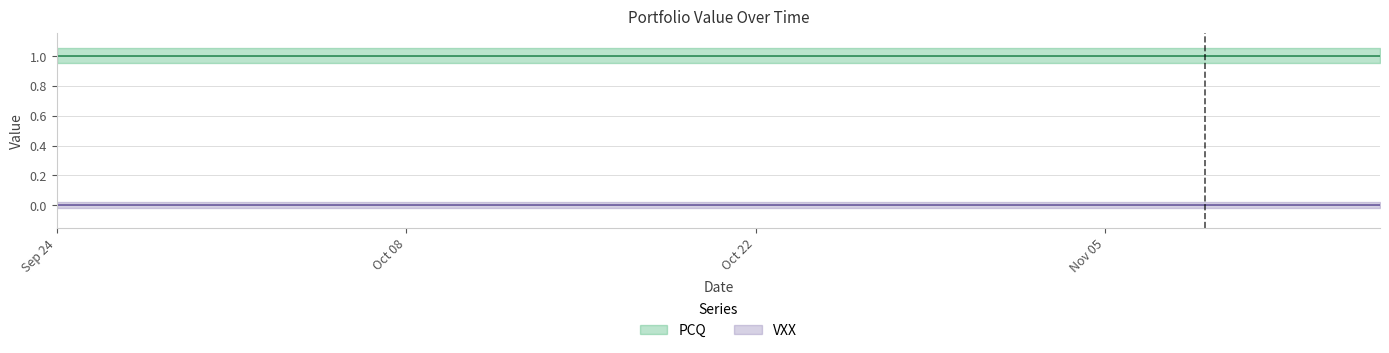

True or false: VXX and PCQ intersect in this chart.

False